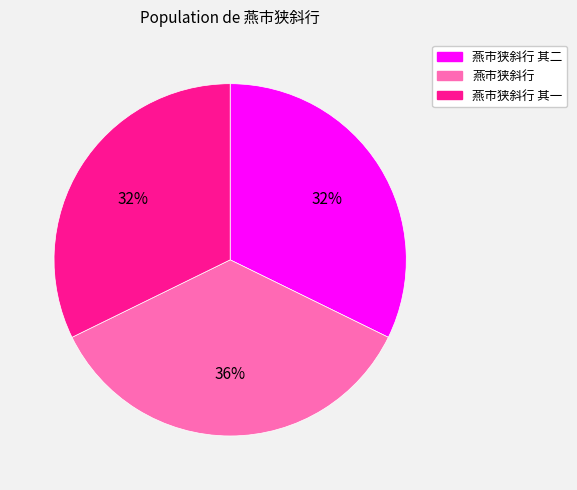

Is the sum of 燕市狭斜行 其一 and 燕市狭斜行 greater than half?

Yes